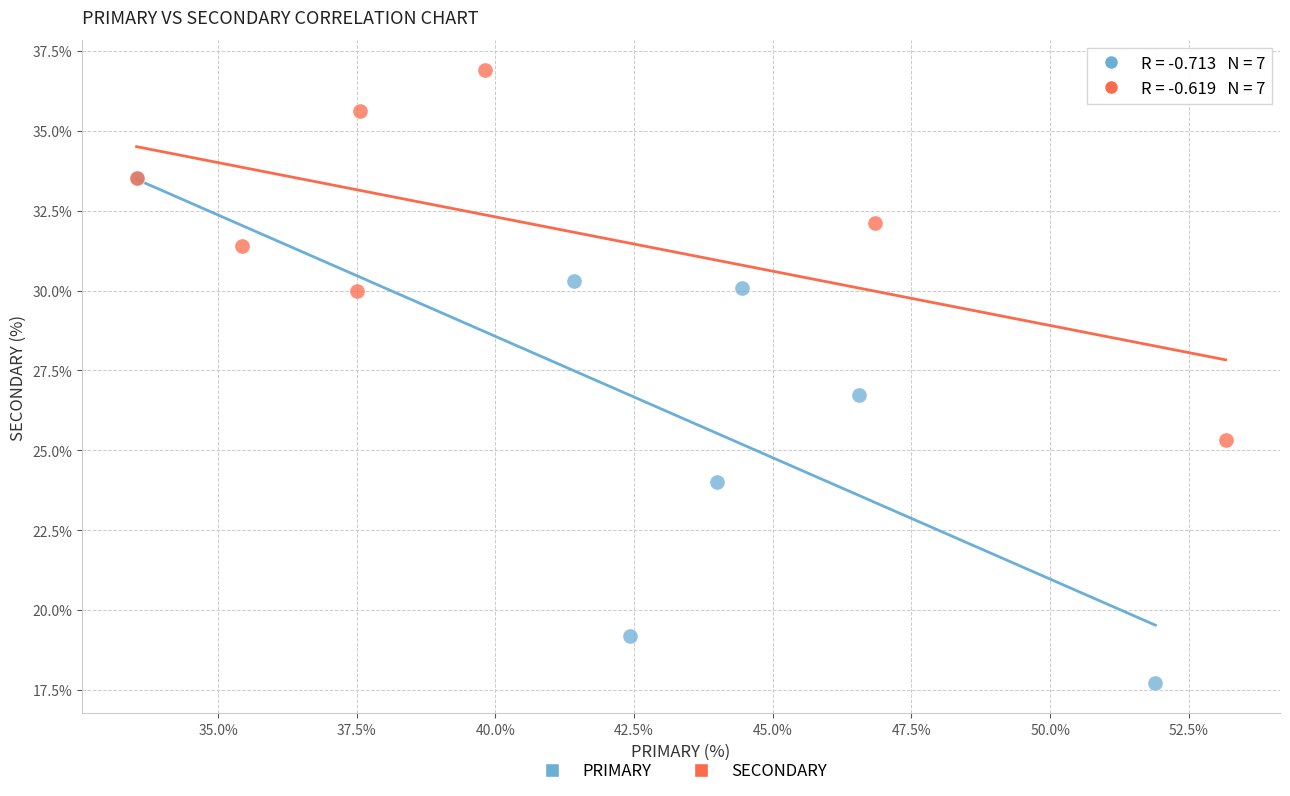

Which series reaches the minimum Y coordinate?

PRIMARY